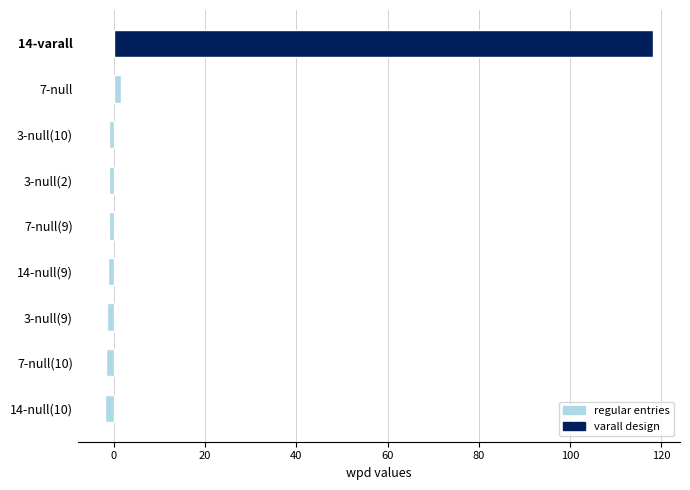

At which label is the value closest to 58?

7-null